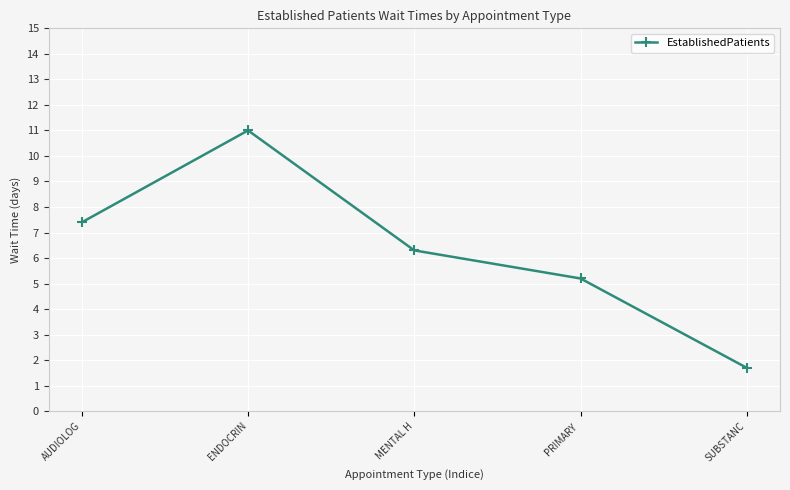

Where is the data nearest to the value 6?

MENTAL H